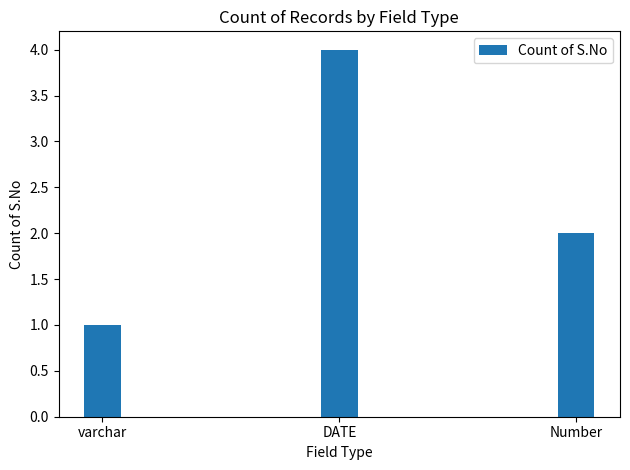

What is the value of the 2nd bar from the left?

4